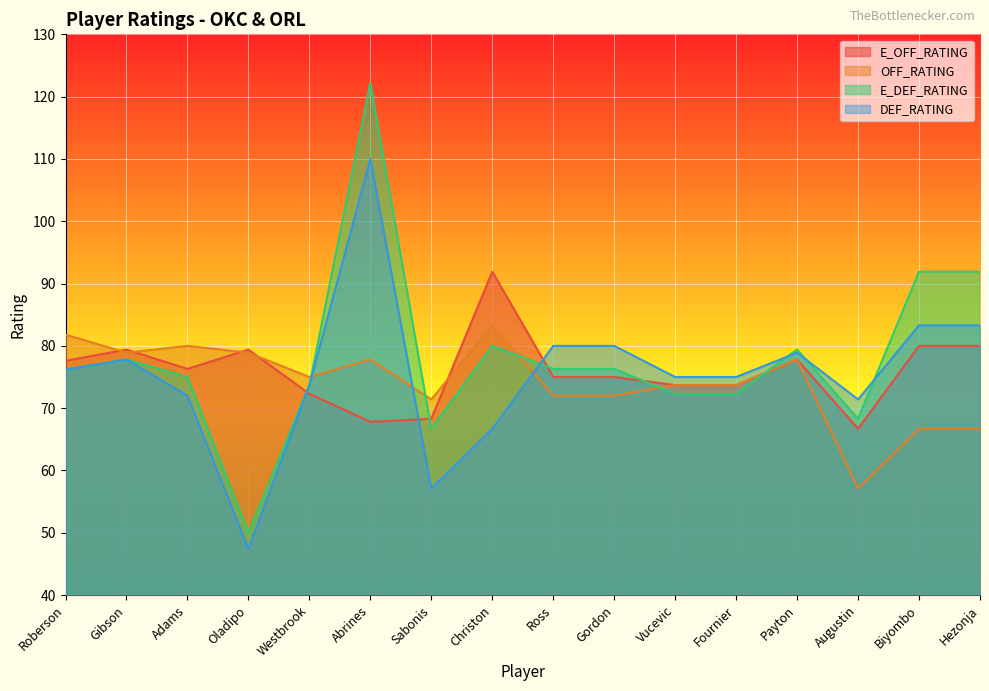

At Payton, list the series in order from smallest to largest.

E_OFF_RATING, OFF_RATING, DEF_RATING, E_DEF_RATING